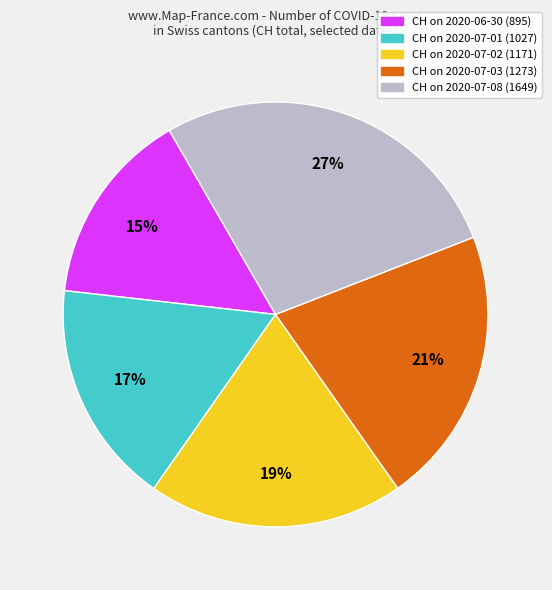

To the nearest percent, what is the average slice percentage?

20%